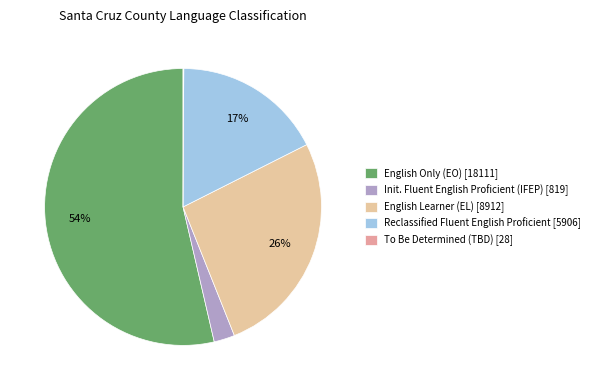

Rank the categories by value from lowest to highest.

To Be Determined (TBD), Initial Fluent English Proficient (IFEP), Reclassified Fluent English Proficient, English Learner (EL), English Only (EO)